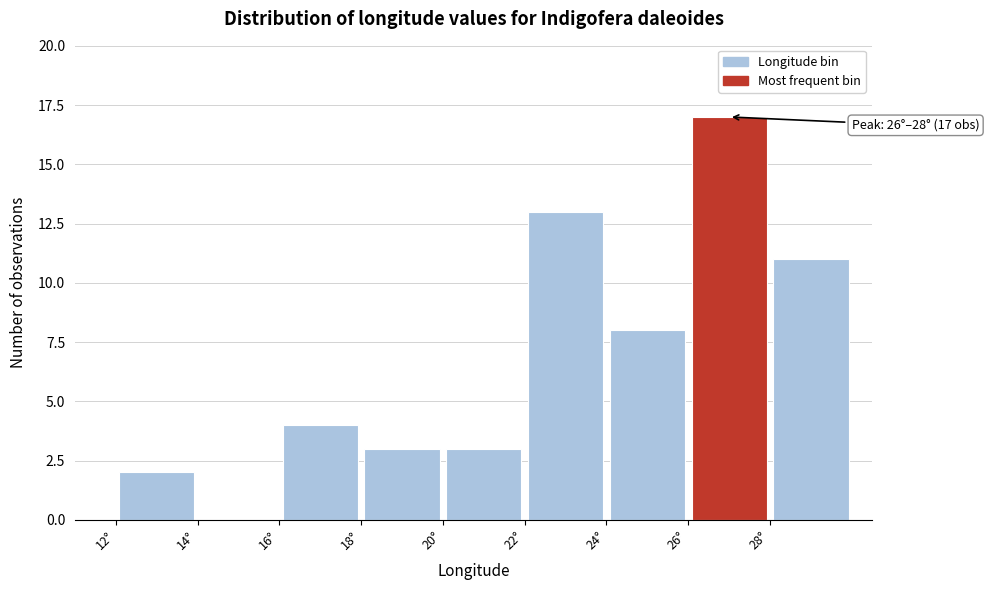

Which range on the x-axis has the tallest bar?

26 to 28